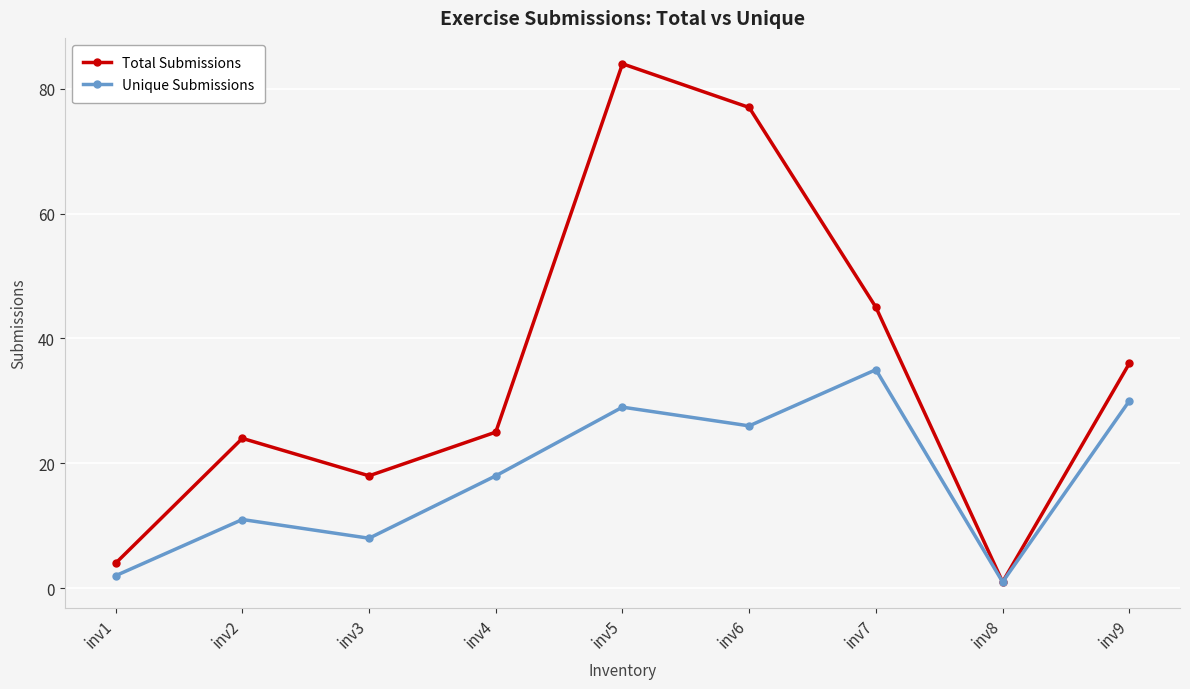

What is the total value across all series at inv4?

43